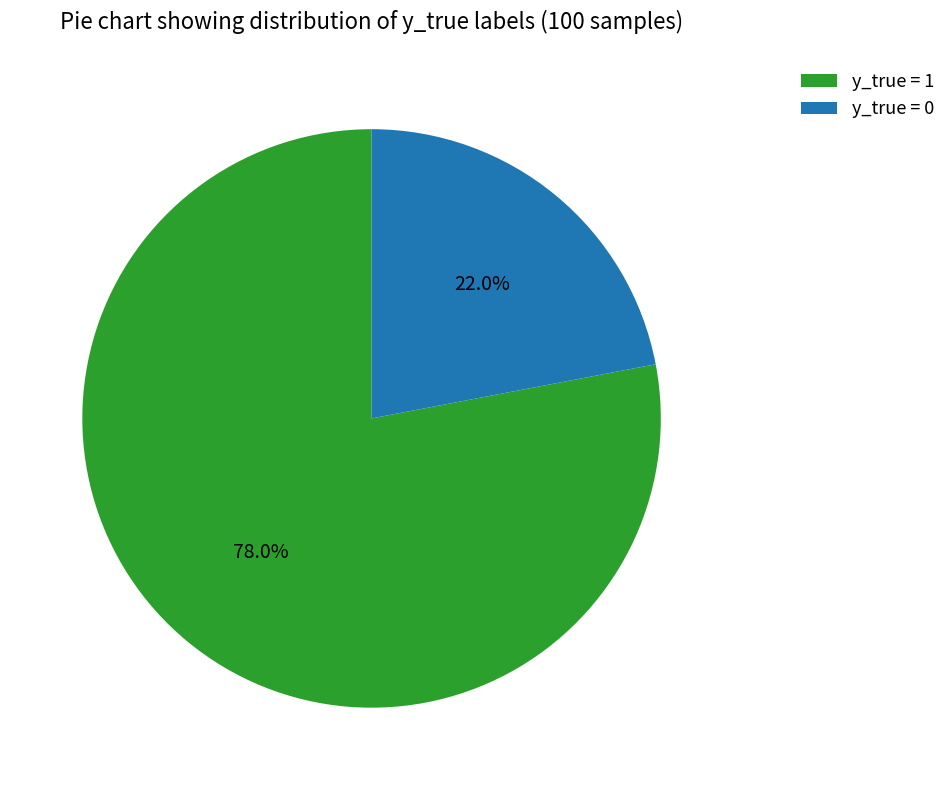

True or false: y_true = 1 accounts for 85% of the total.

False